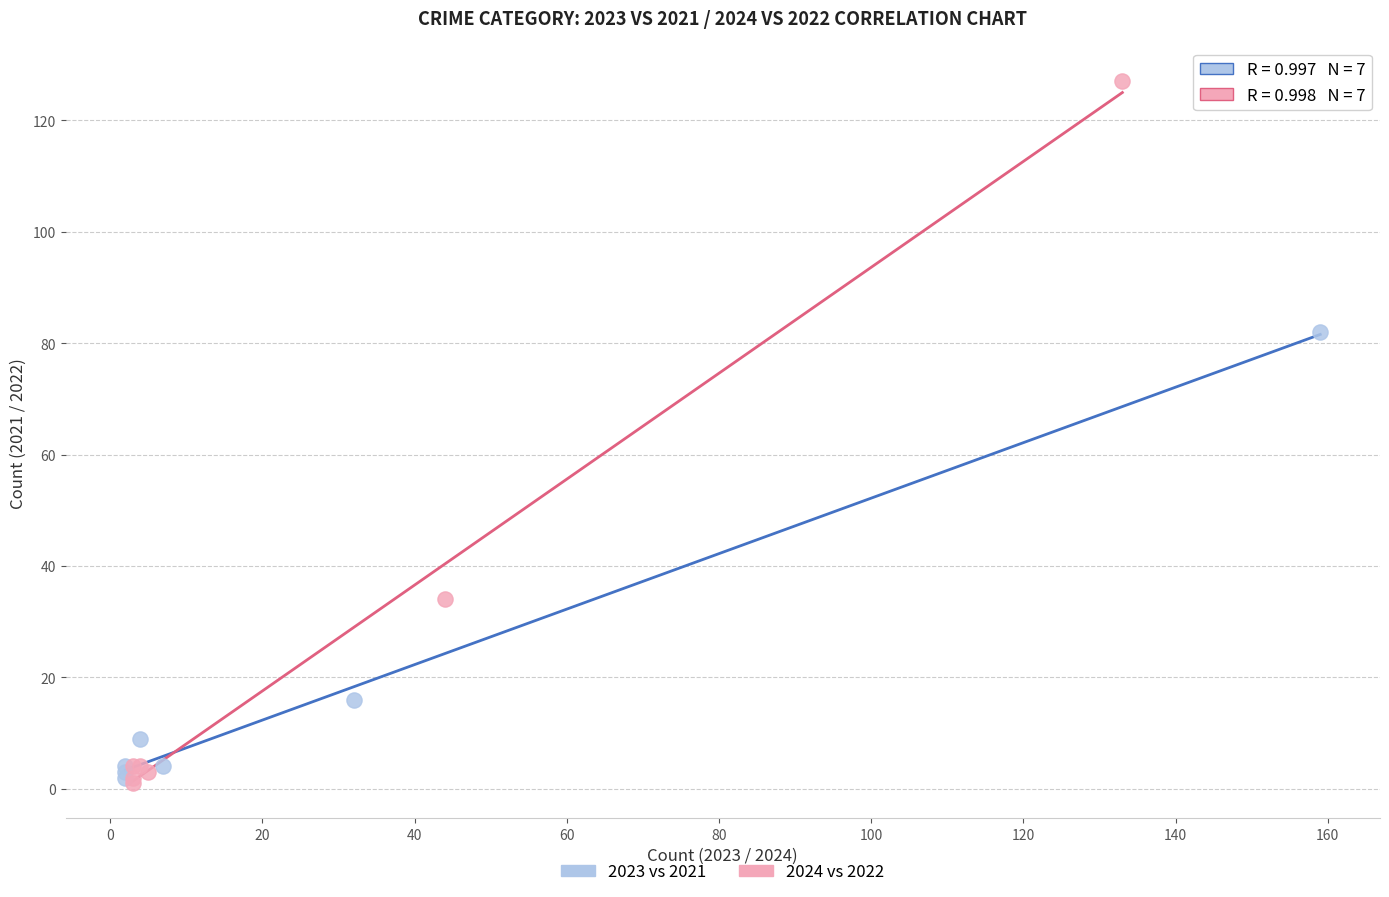

Which series reaches the maximum Y coordinate?

2024 vs 2022